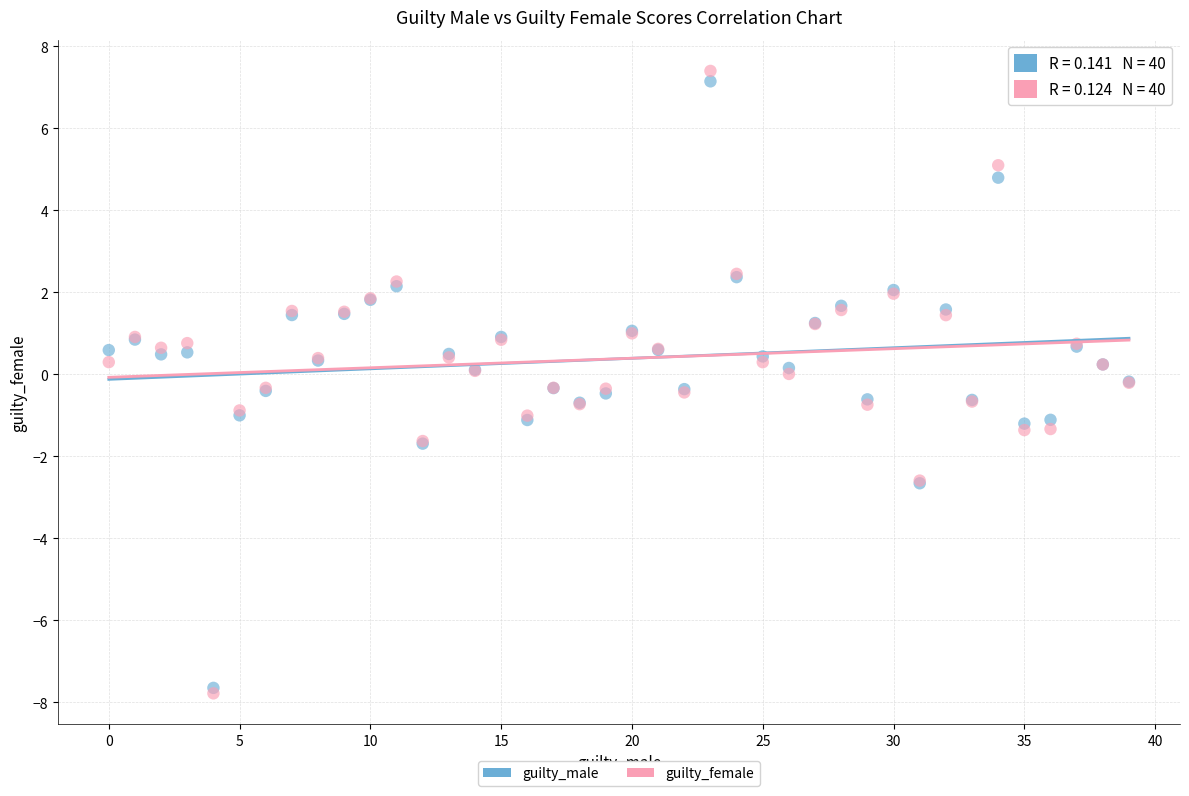

What are all the series names shown in the legend?

guilty_male, guilty_female